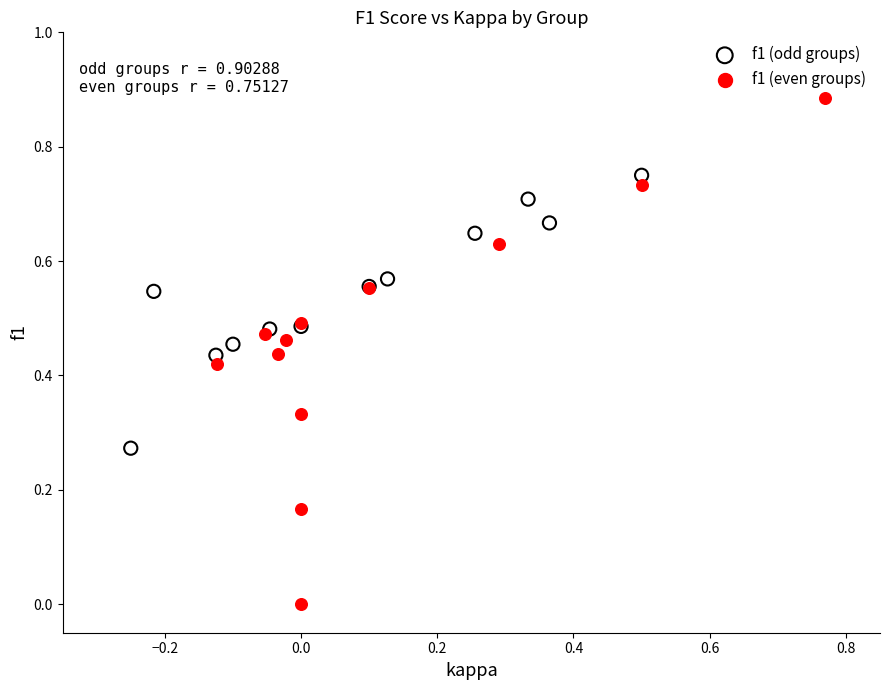

What are all the series names shown in the legend?

f1 (odd groups), f1 (even groups)